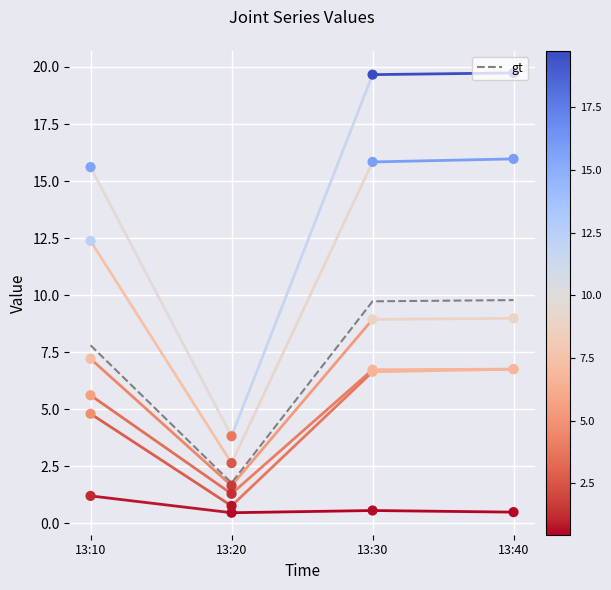

What is the change in value from 13:30 to 13:40?

+0.1